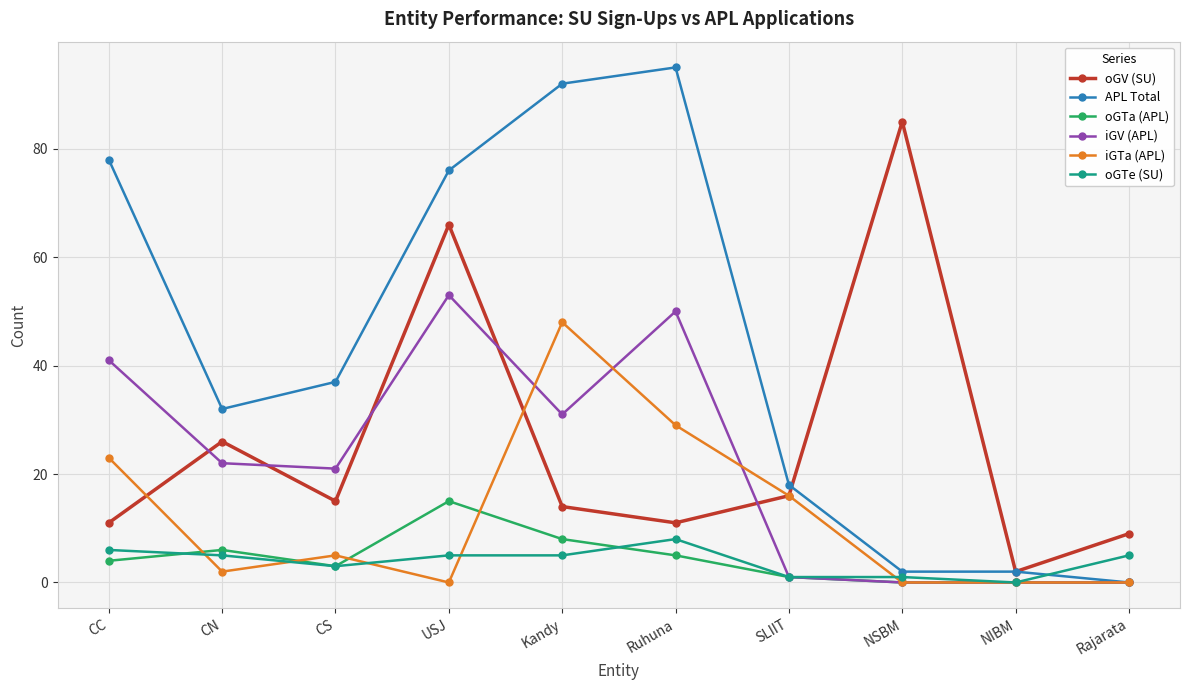

At how many categories does at least one series exceed 30?

7